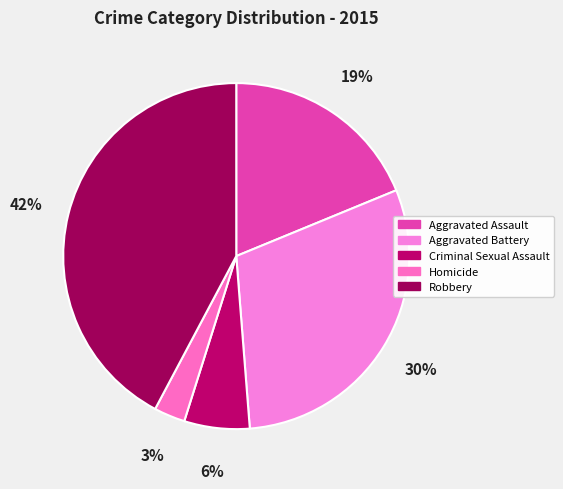

Rank the categories by value from lowest to highest.

Homicide, Criminal Sexual Assault, Aggravated Assault, Aggravated Battery, Robbery